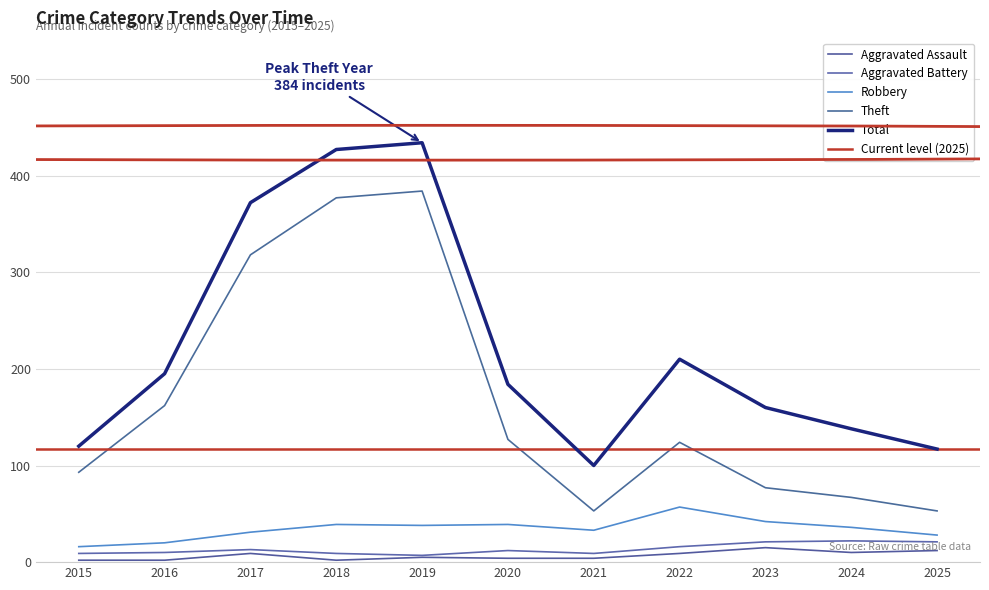

Reading left to right, transcribe all the data shown in this chart.

Aggravated Assault: 2	2	9	2	5	4	4	9	15	10	12
Aggravated Battery: 9	10	13	9	7	12	9	16	21	22	21
Robbery: 16	20	31	39	38	39	33	57	42	36	28
Theft: 93	162	318	377	384	127	53	124	77	67	53
Total: 120	195	372	427	434	184	100	210	160	138	117